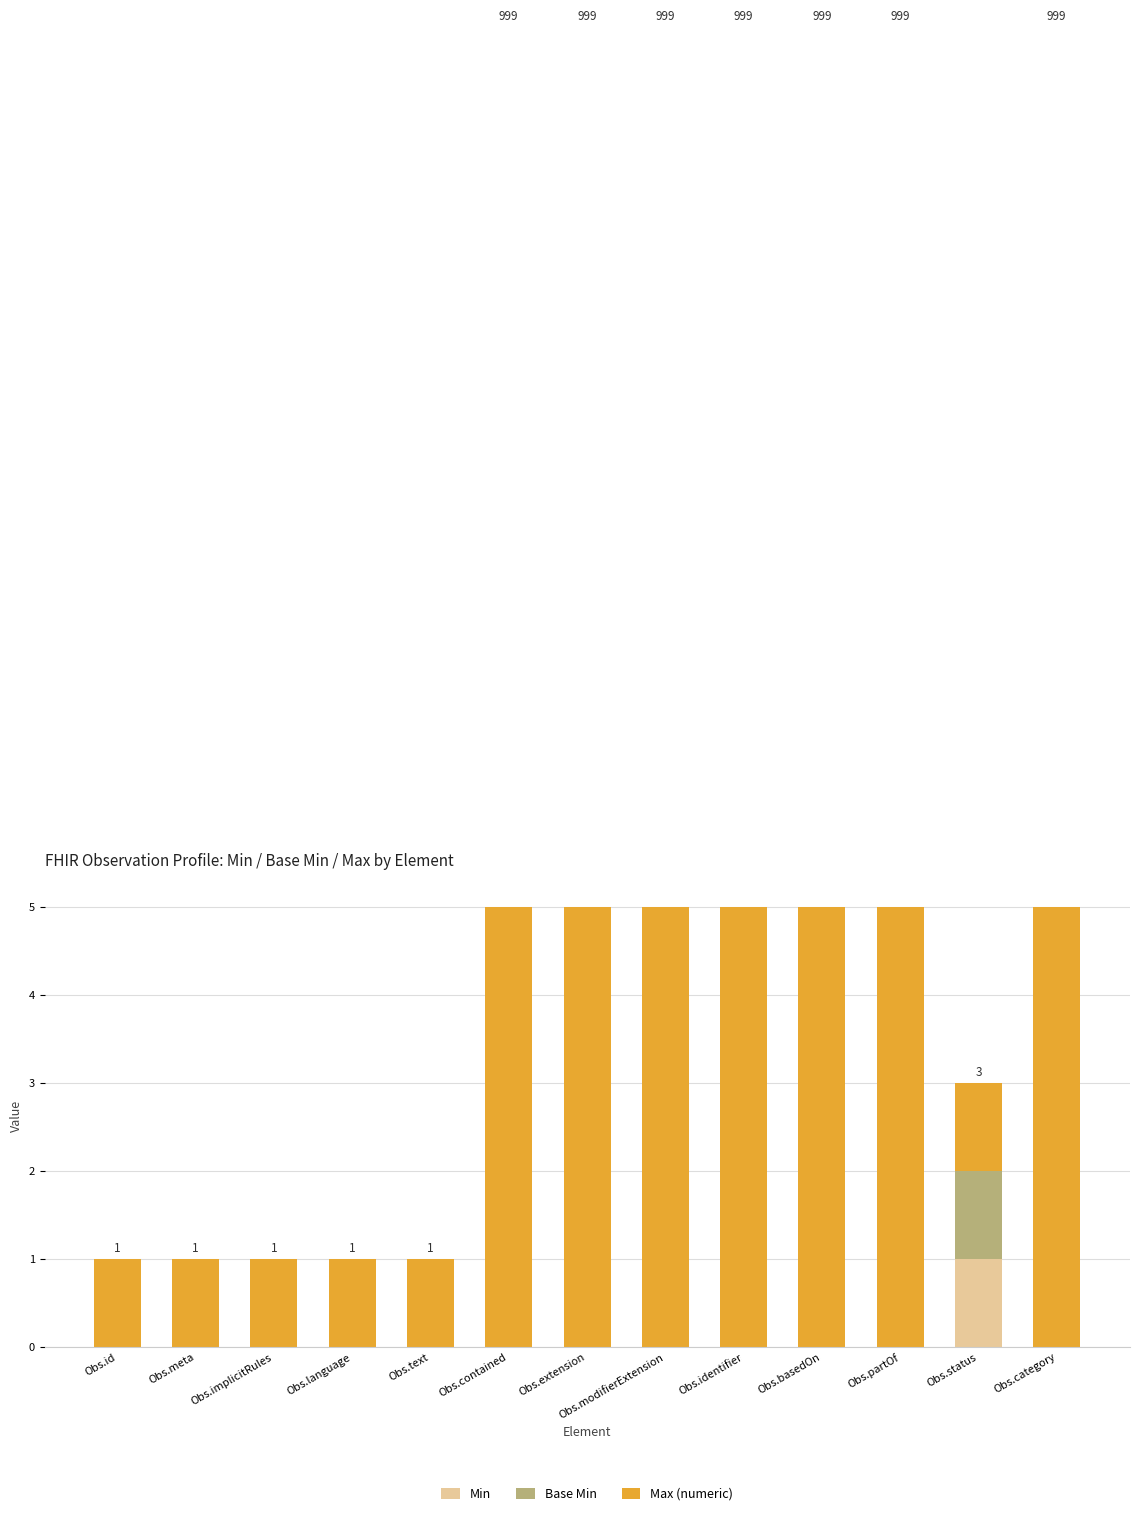

Is it true that Min equals 1 at Obs.extension?

False